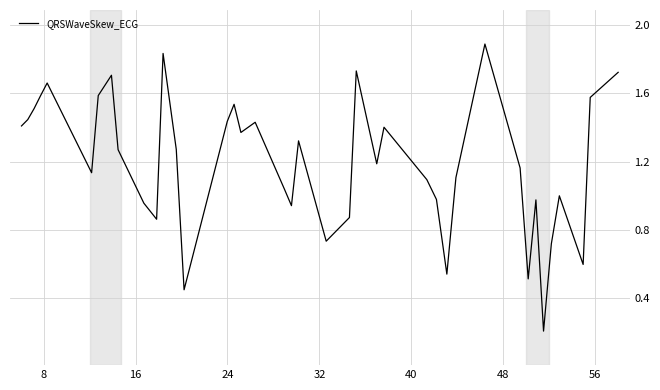

What is the maximum value shown in the chart?

1.9